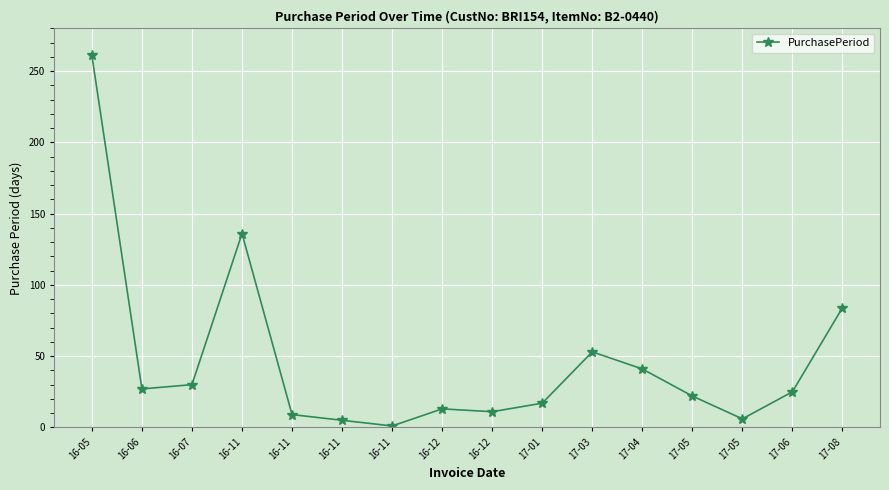

How many distinct data groups are displayed?

1